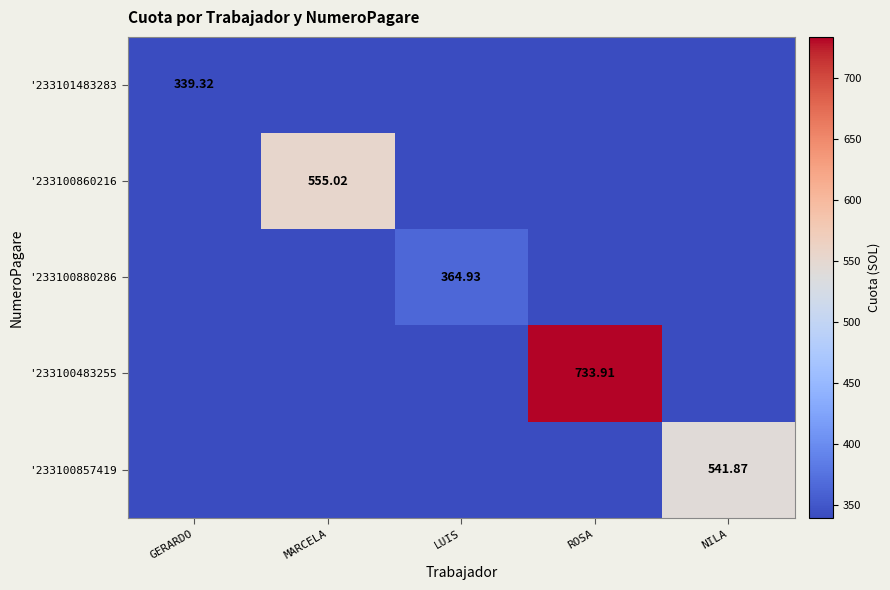

At NILA, list the series in order from largest to smallest.

'233100857419, '233101483283, '233100860216, '233100880286, '233100483255